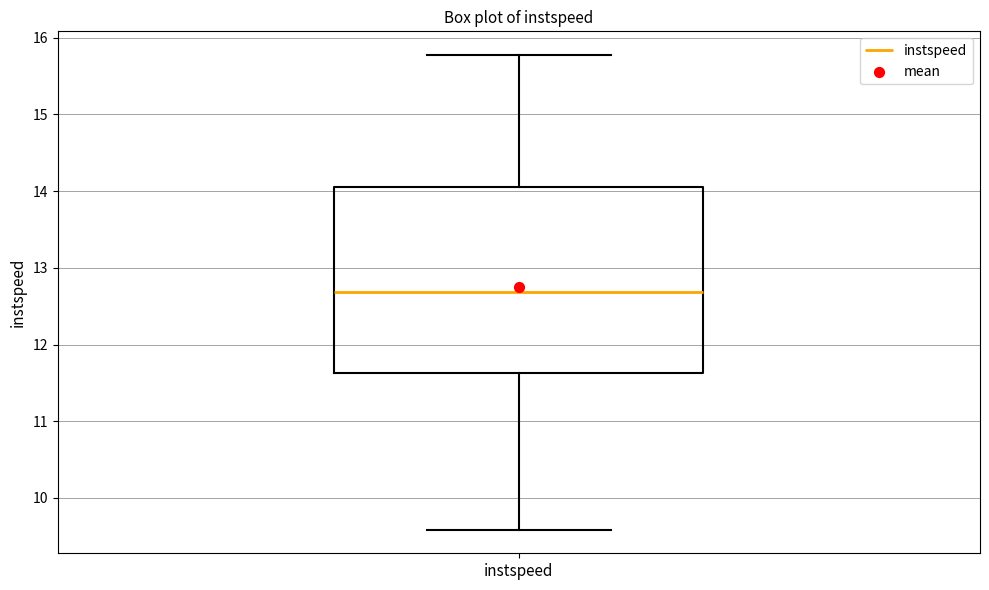

Read this box plot against the y-axis: the position of the median line, the range covered by the box, and the ends of both whiskers. The values are not printed on the chart, so give them approximately, as read against the axis.

median 12.7, box 11.6 to 14.1, whiskers 9.6 to 15.8